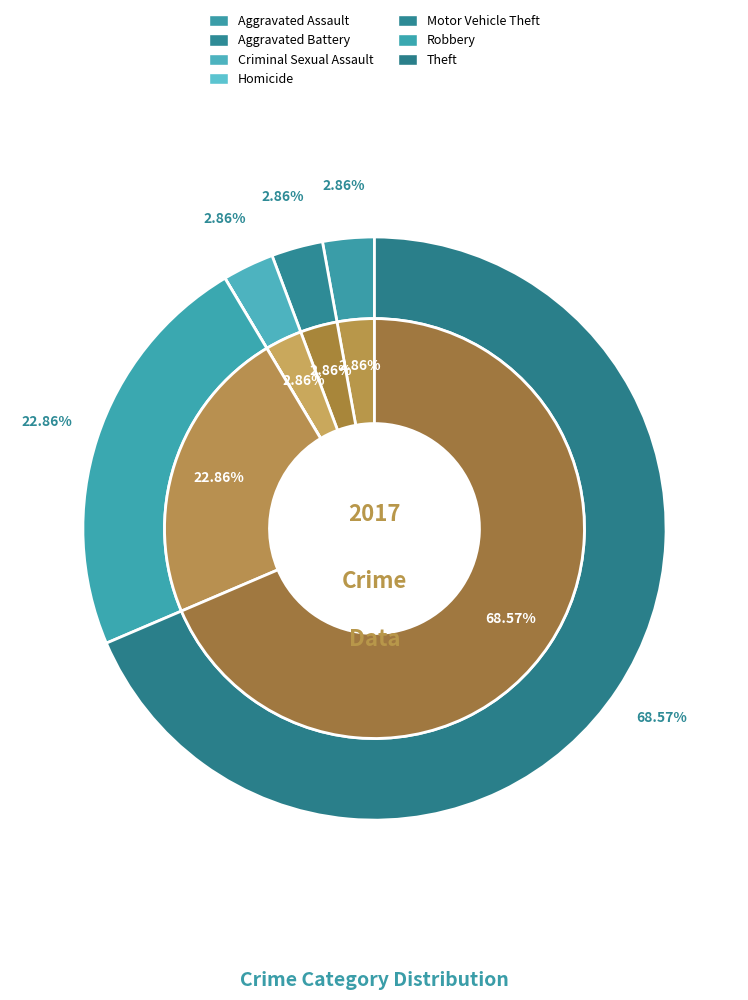

Which has a higher value, 5 or 4?

5